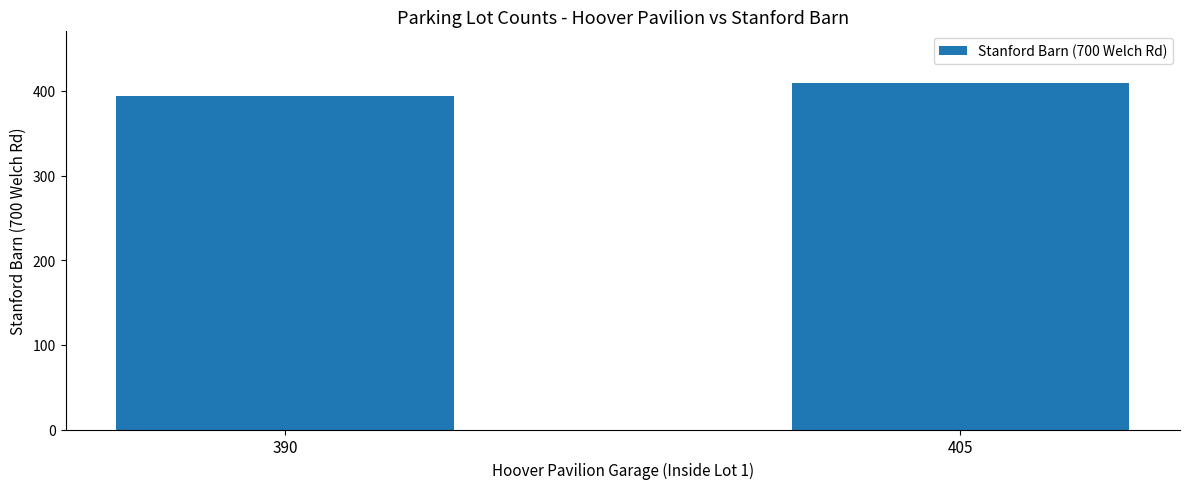

What is the value of the 2nd bar from the left?

409